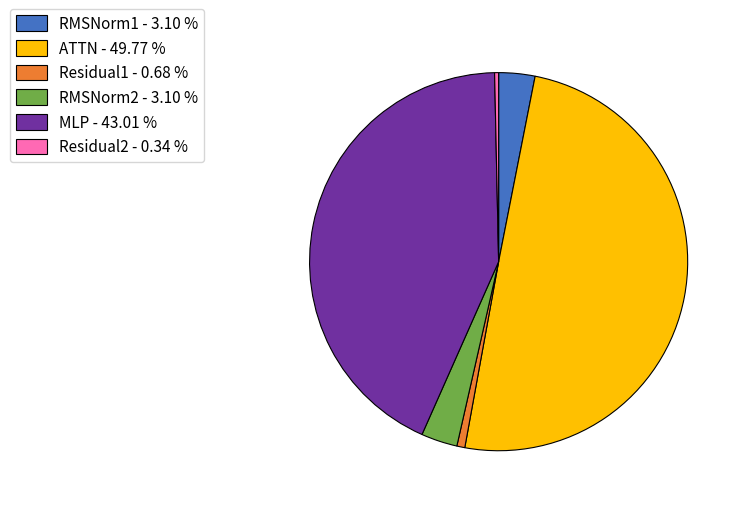

Do RMSNorm1 - 3.10 % and MLP - 43.01 % together represent more than half of the pie?

No